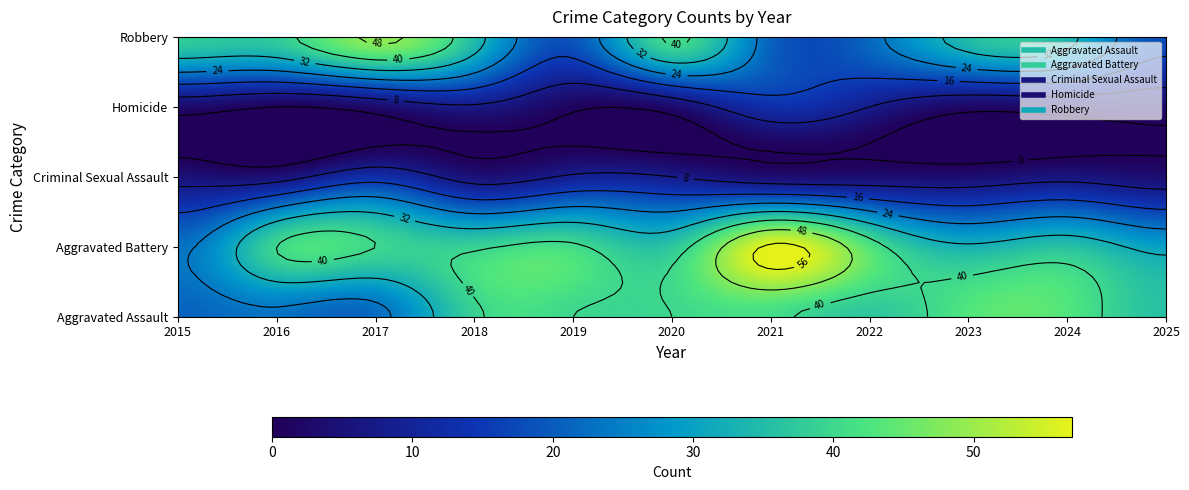

What is the sum of the Robbery values at 2018 and 2017?

84